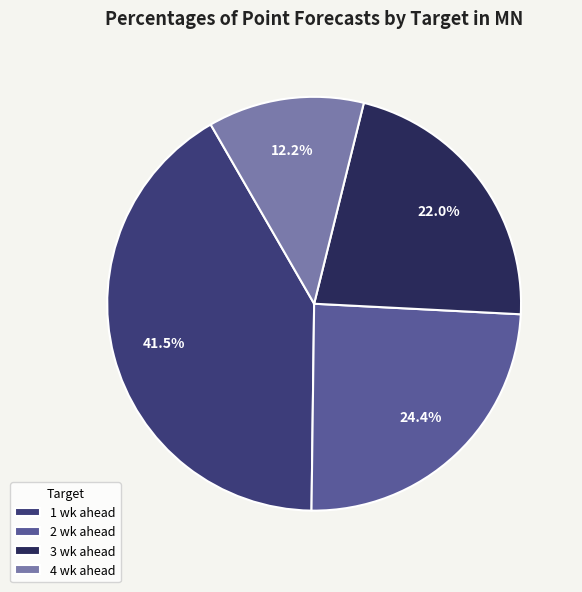

Count the number of slices in the pie.

4